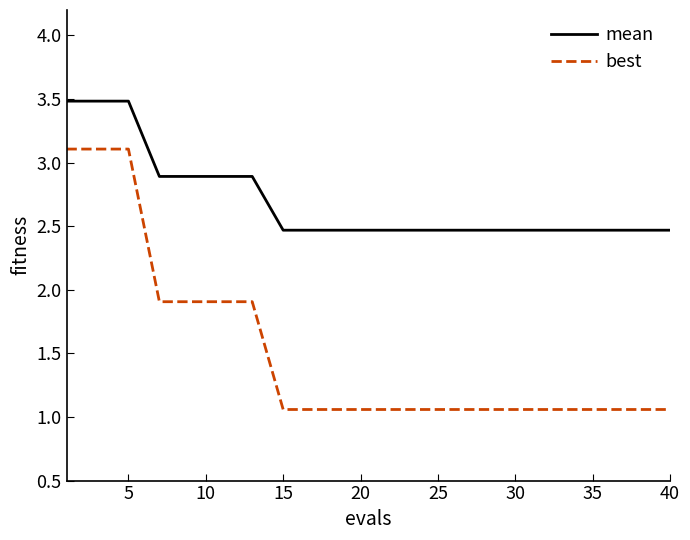

What is the maximum value for best?

3.1